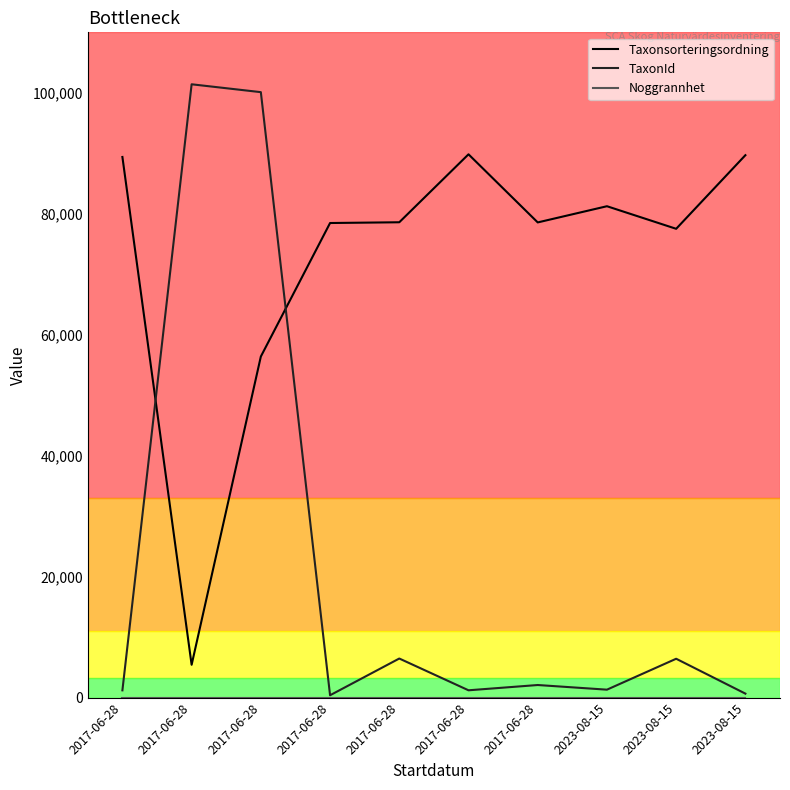

At which category is the sum across all series the highest?

2017-06-28